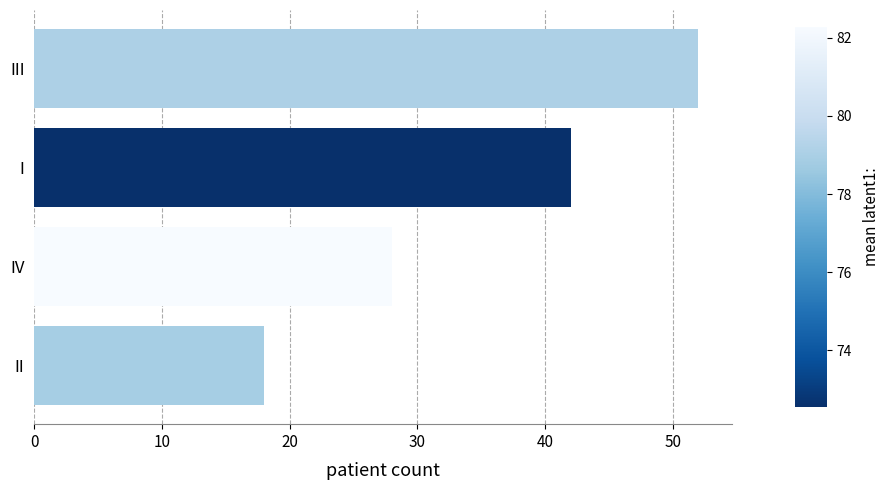

What is the smallest value displayed?

18